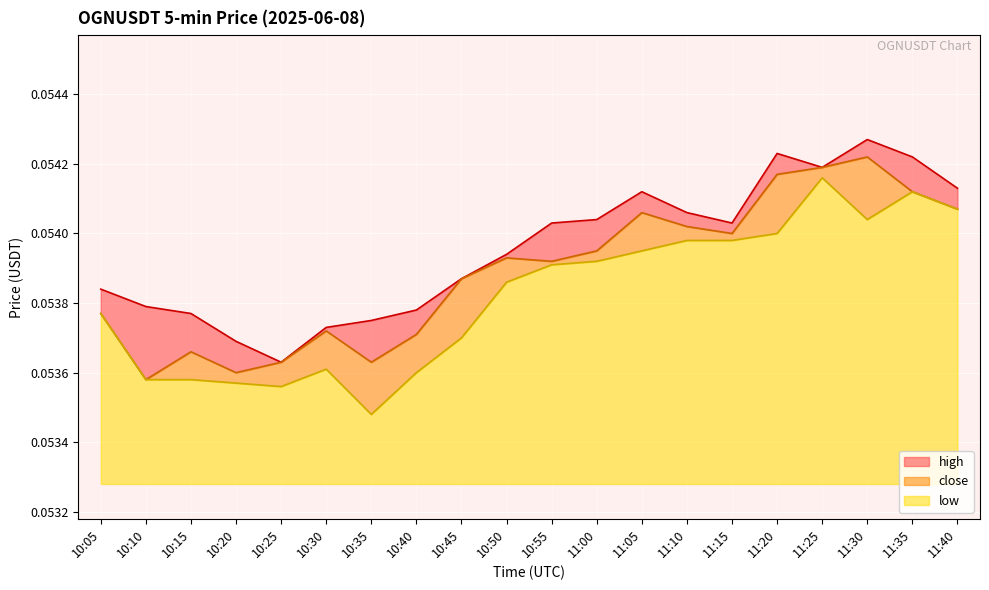

What are all the series names shown in the legend?

high, close, low